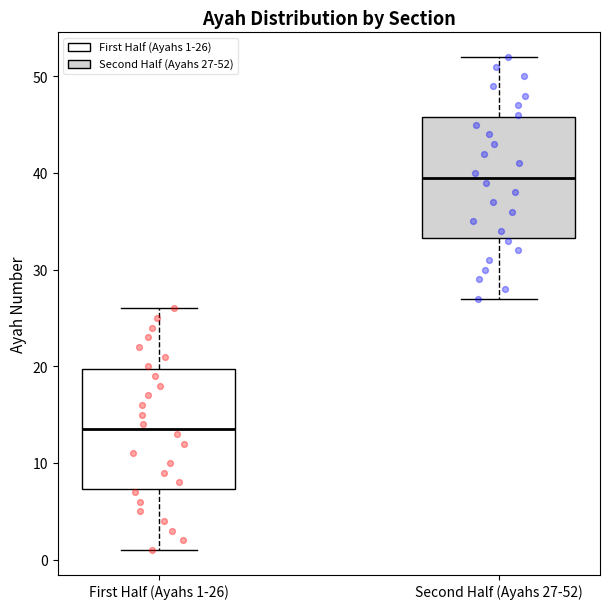

Where is the lower edge of the box for Second Half (Ayahs 27-52) on the y-axis? The values are not printed on the chart, so give them approximately, as read against the axis.

33